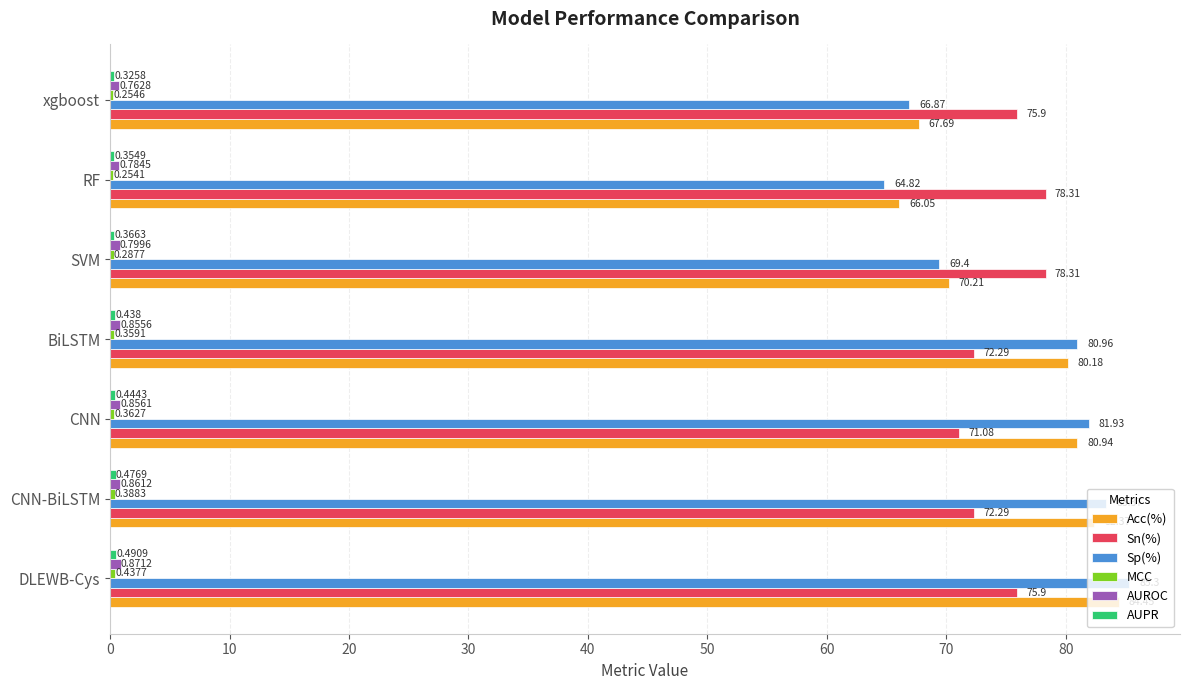

Which series has the largest total across all categories?

Sp(%)